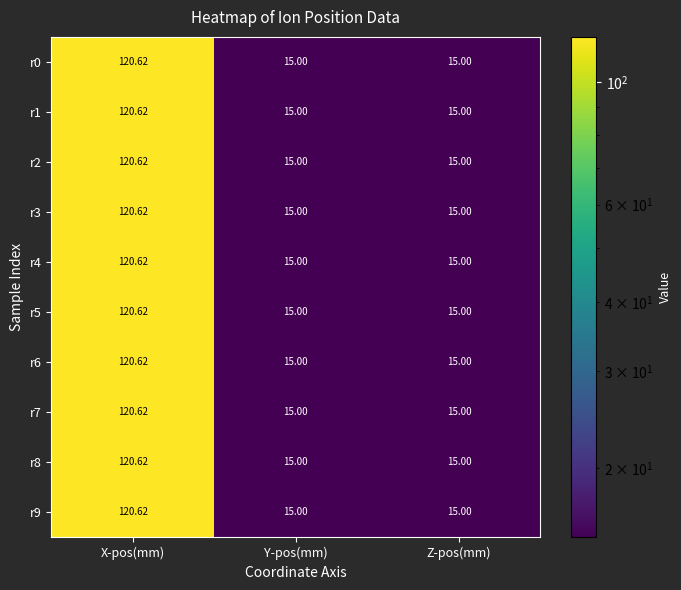

At which category is the sum across all series the highest?

X-pos(mm)